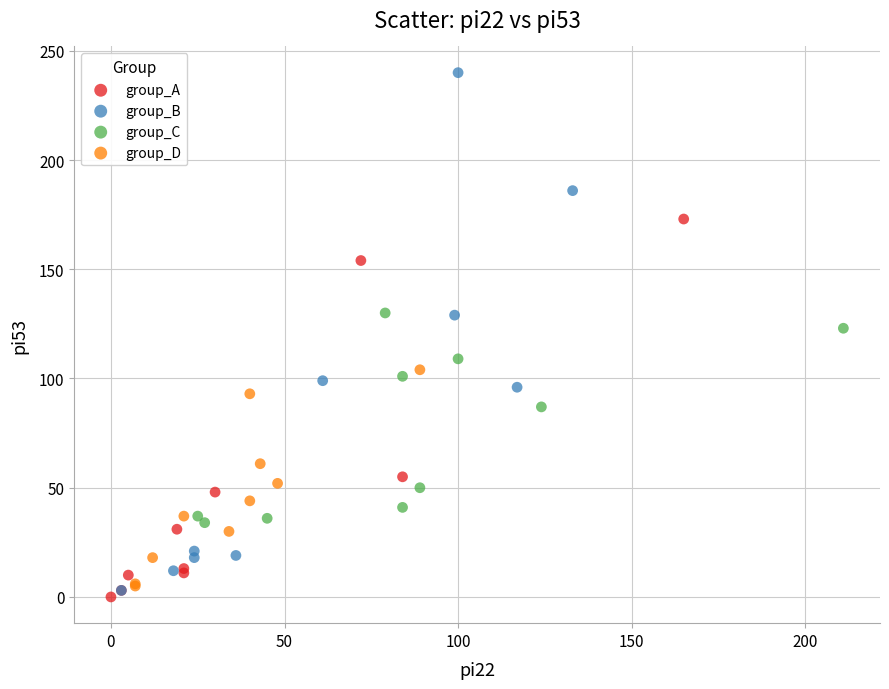

Which series contains the highest Y value?

group_B